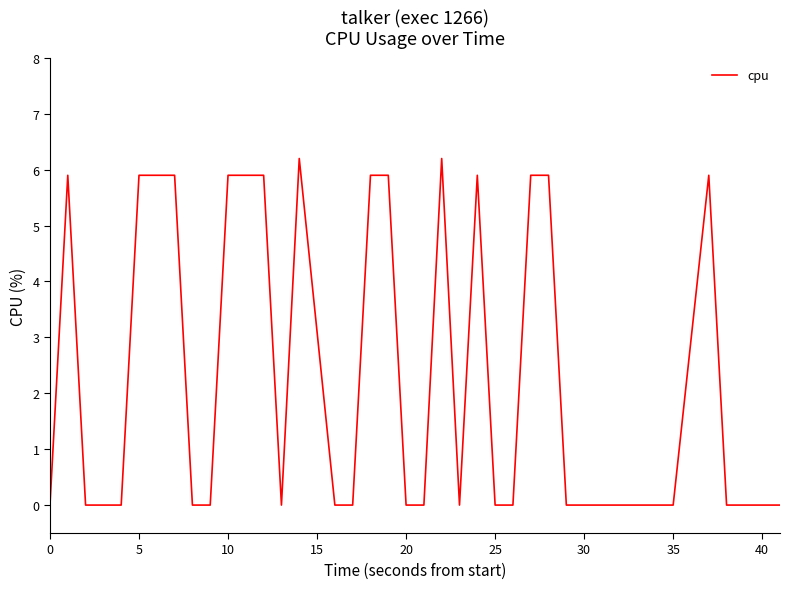

What is the difference between the maximum and minimum values?

6.2